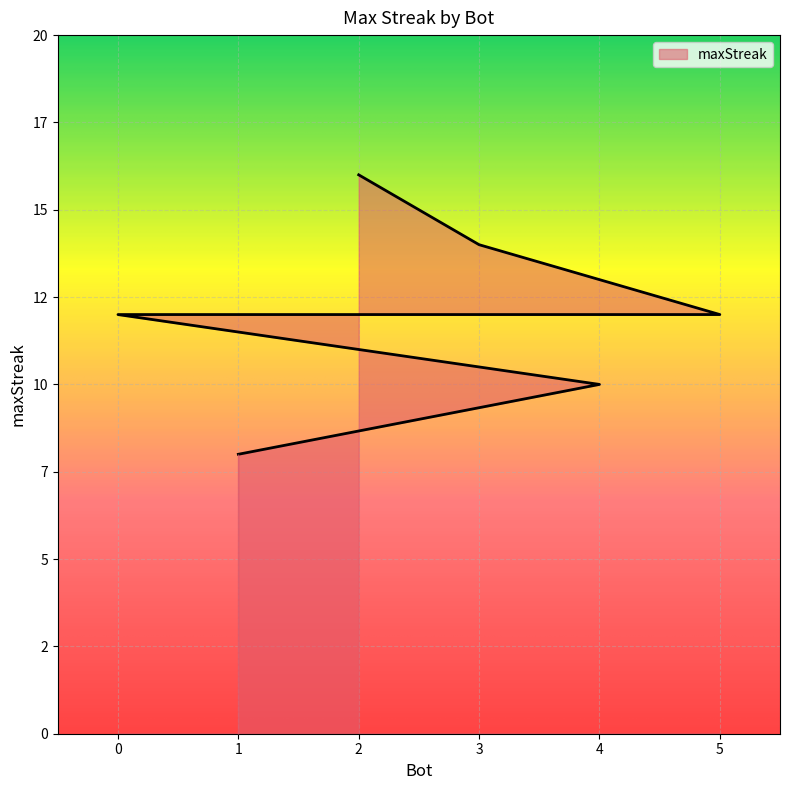

Rank the categories by value from highest to lowest.

2, 3, 5, 0, 4, 1